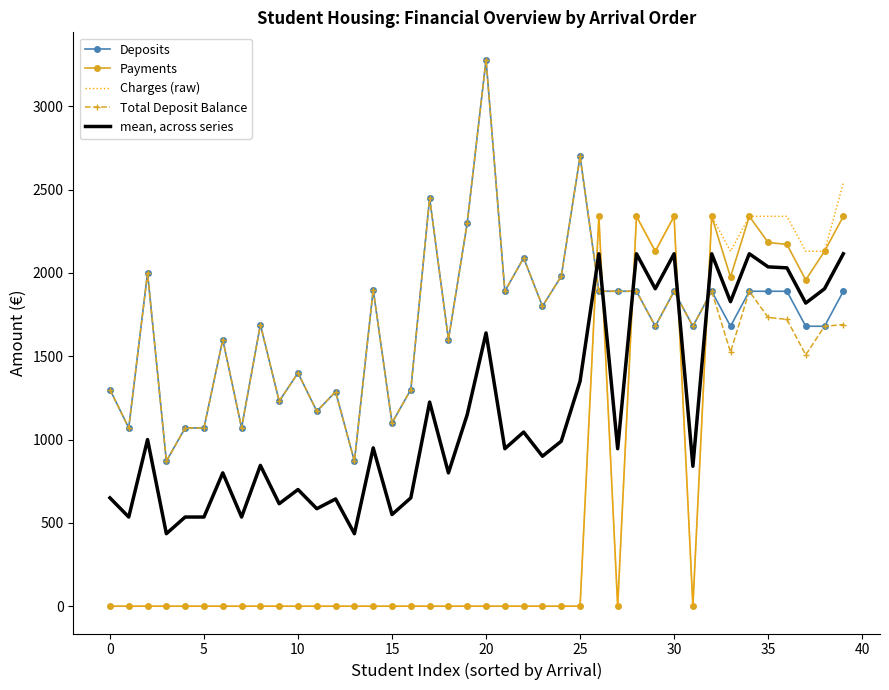

What is the maximum value for mean, across series?

2115.0